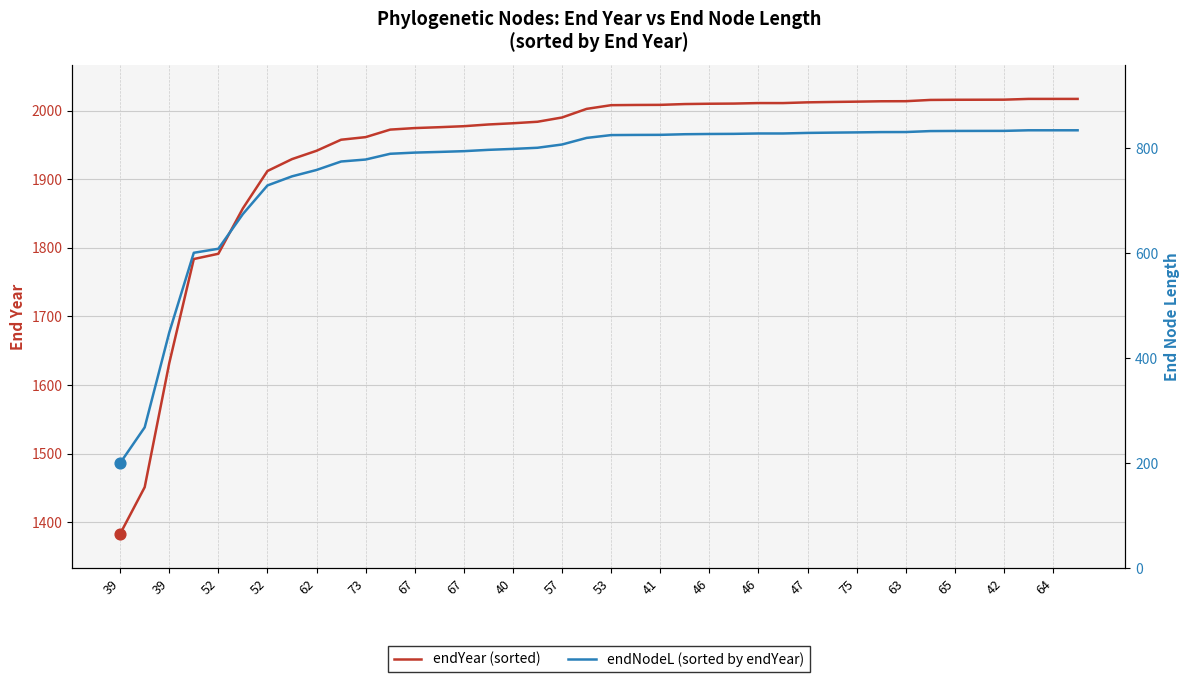

What are all the series names shown in the legend?

endYear (sorted), endNodeL (sorted by endYear)